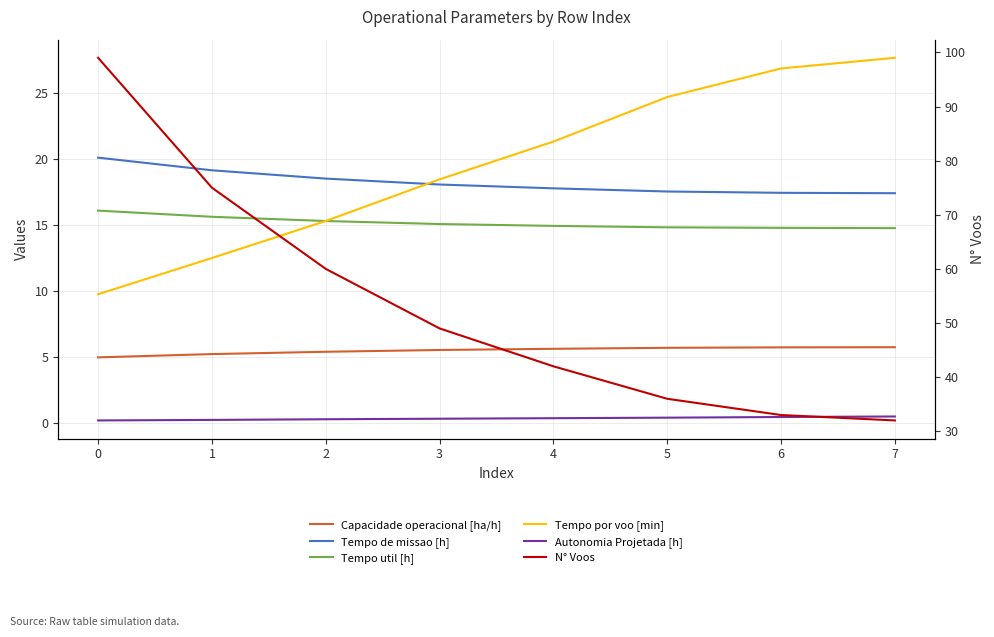

Reading right to left, extract all data points from this chart.

Capacidade operacional [ha/h]: 7=5.7	6=5.7	5=5.7	4=5.6	3=5.5	2=5.4	1=5.2	0=5.0
Tempo de missao [h]: 7=17.4	6=17.5	5=17.6	4=17.8	3=18.1	2=18.5	1=19.2	0=20.1
Tempo util [h]: 7=14.8	6=14.8	5=14.8	4=14.9	3=15.1	2=15.3	1=15.6	0=16.1
Tempo por voo [min]: 7=27.7	6=26.9	5=24.7	4=21.4	3=18.5	2=15.3	1=12.5	0=9.8
Autonomia Projetada [h]: 7=0.5	6=0.4	5=0.4	4=0.3	3=0.3	2=0.3	1=0.2	0=0.2
N° Voos: 7=32.0	6=33.0	5=36.0	4=42.0	3=49.0	2=60.0	1=75.0	0=99.0